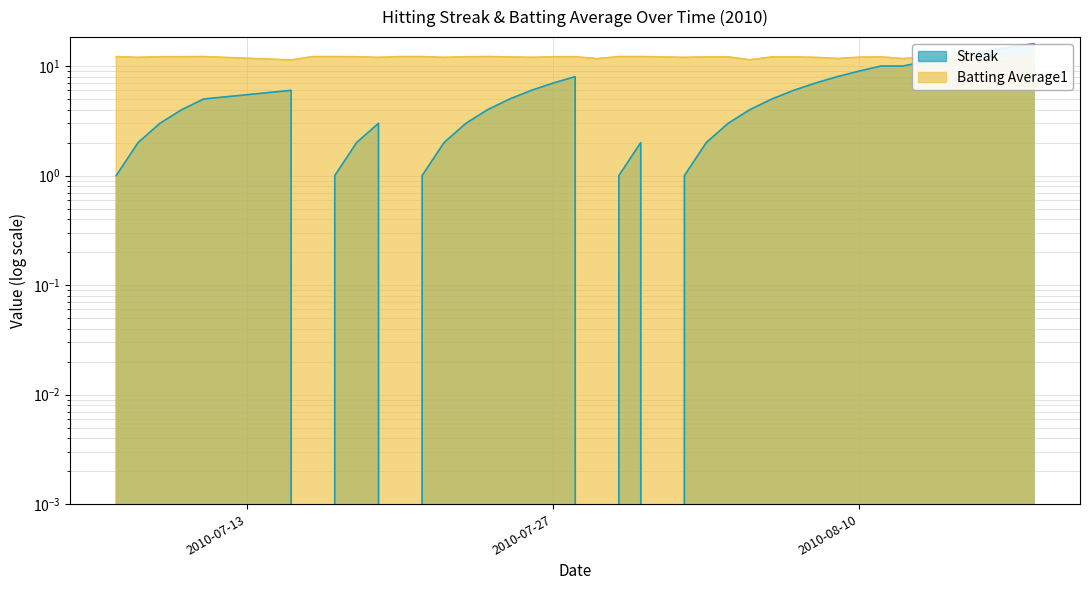

What is the spread (max minus min) of values at 2010-08-01?

12.1